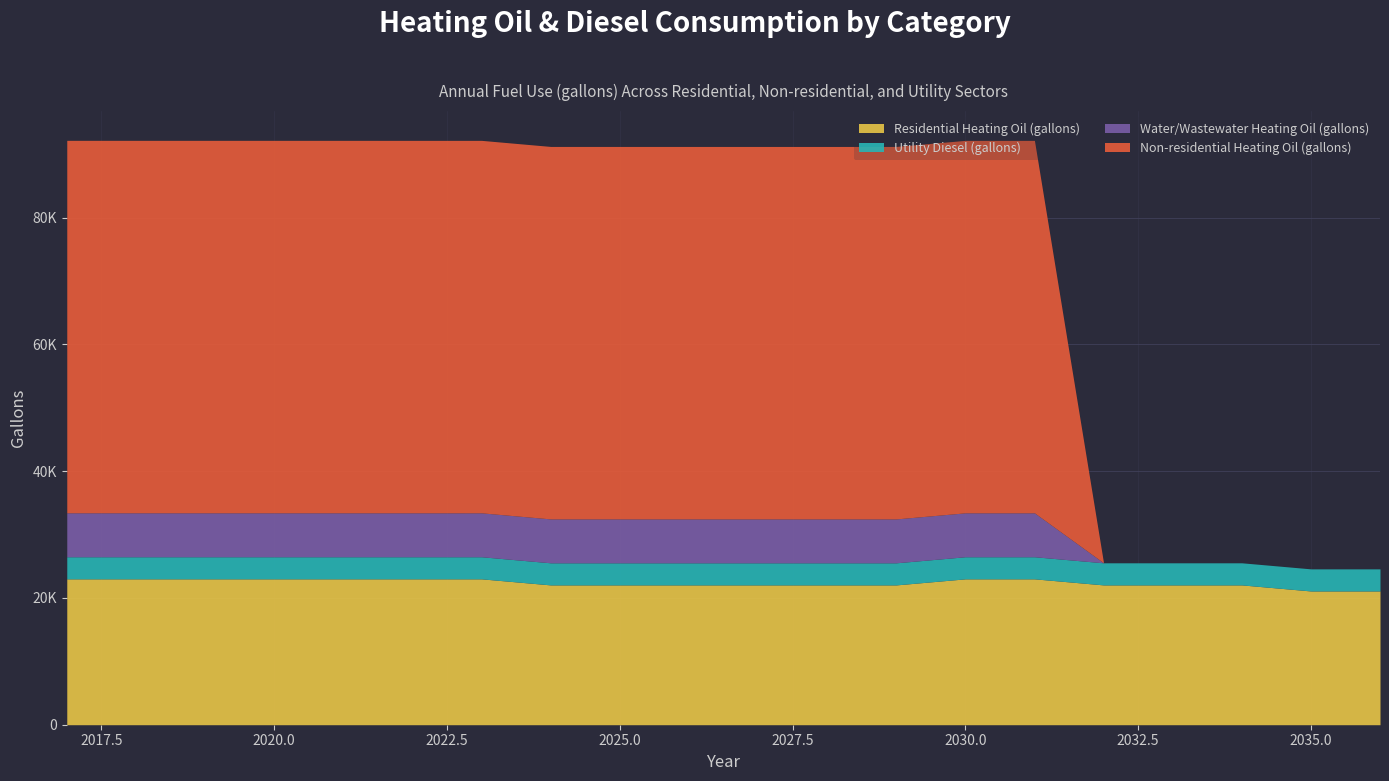

What is the difference between the Water/Wastewater Heating Oil (gallons) values at 2025 and 2020?

963.8